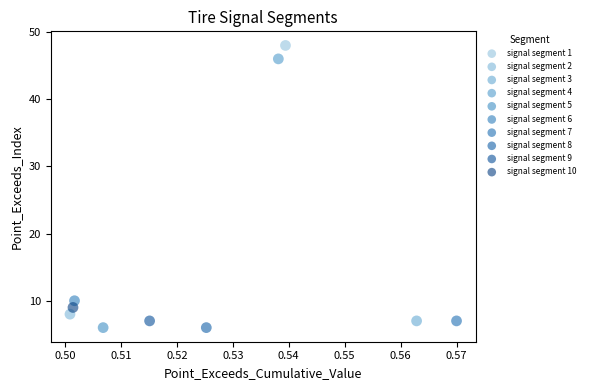

Which series reaches the maximum Y coordinate?

signal segment 1